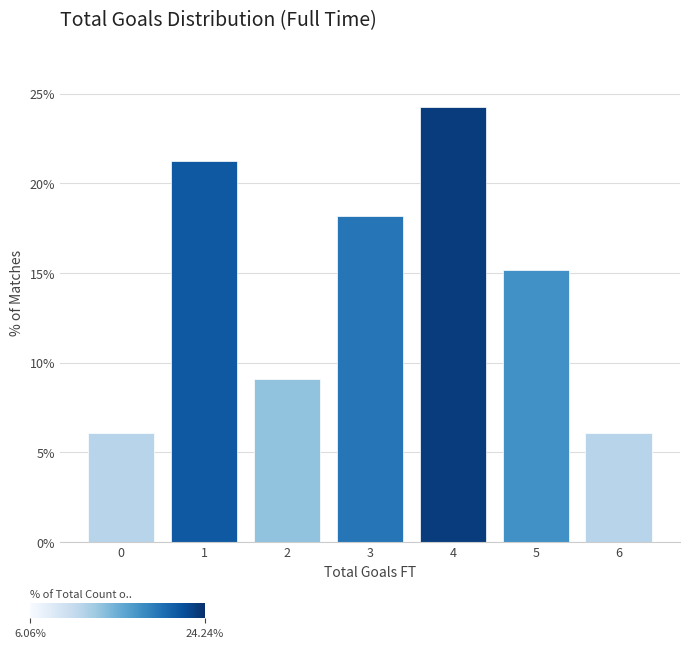

Reading left to right, list all the values displayed in this chart.

0=6.1	1=21.2	2=9.1	3=18.2	4=24.2	5=15.2	6=6.1